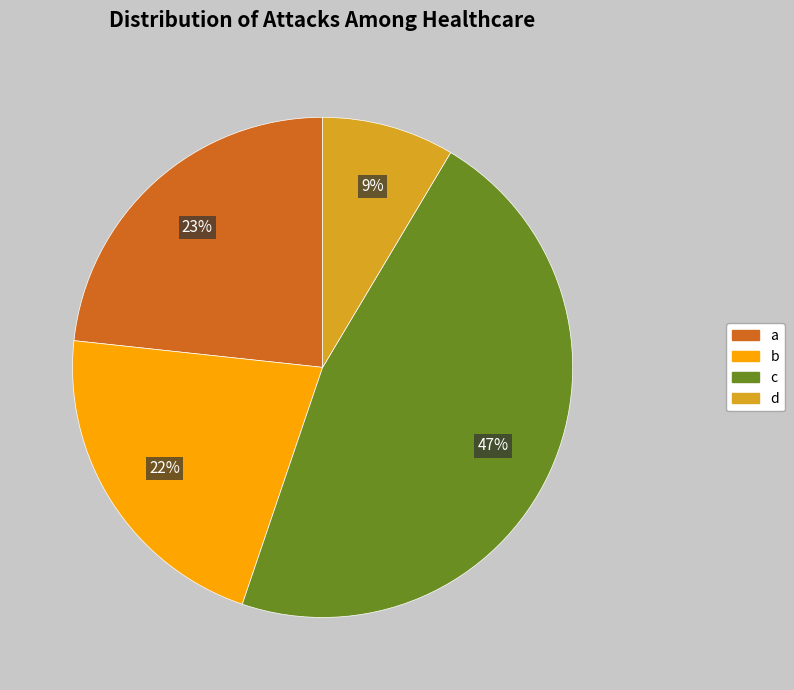

Is c the majority of the pie?

No